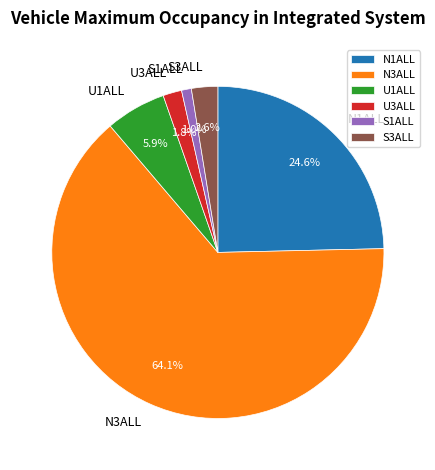

To the nearest percent, what is the average slice percentage?

17%